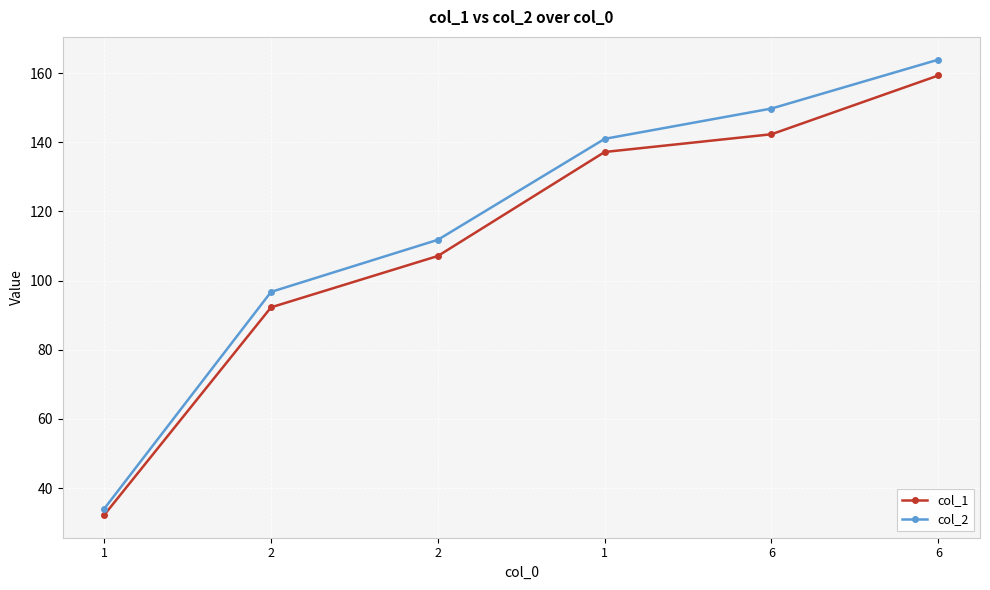

How many values in the col_2 series exceed 140?

3